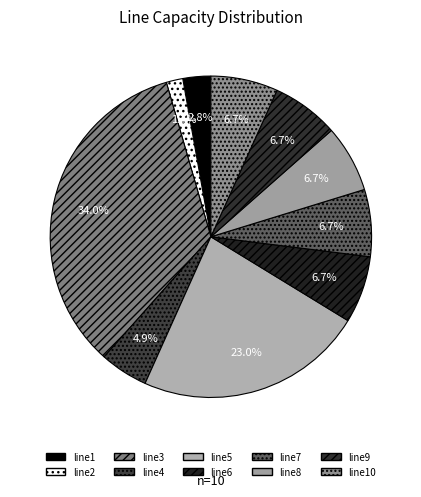

Rank the categories by value from highest to lowest.

line3, line5, line6, line7, line8, line9, line10, line4, line1, line2